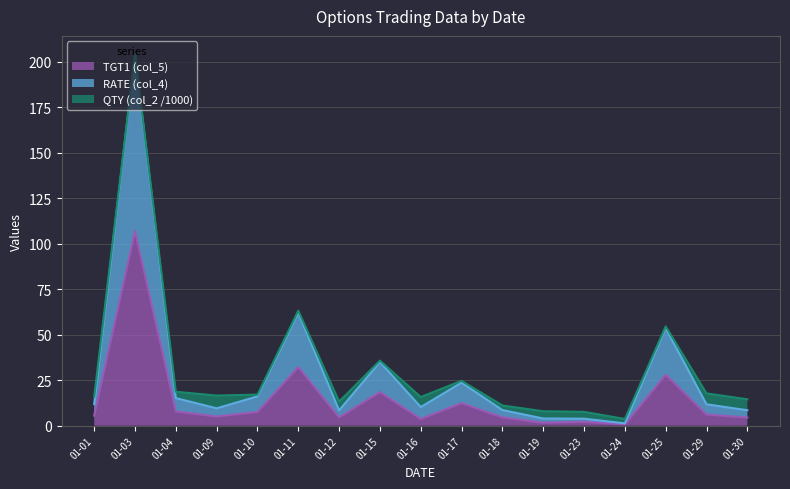

In TGT1 (col_5), how many points are higher than both neighbors (excluding endpoints)?

6